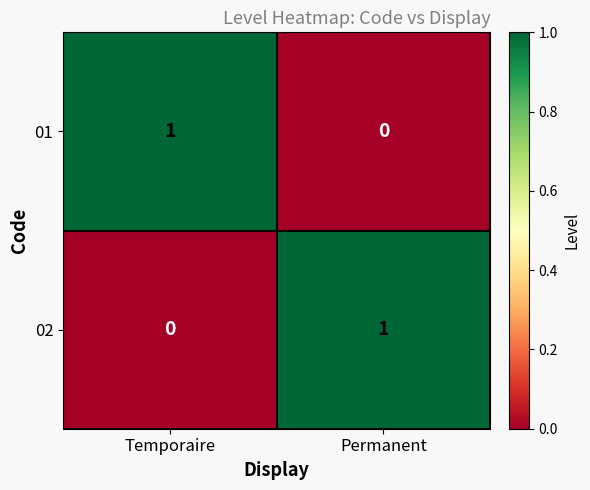

List the labels in order of 01 value, smallest first.

Permanent, Temporaire